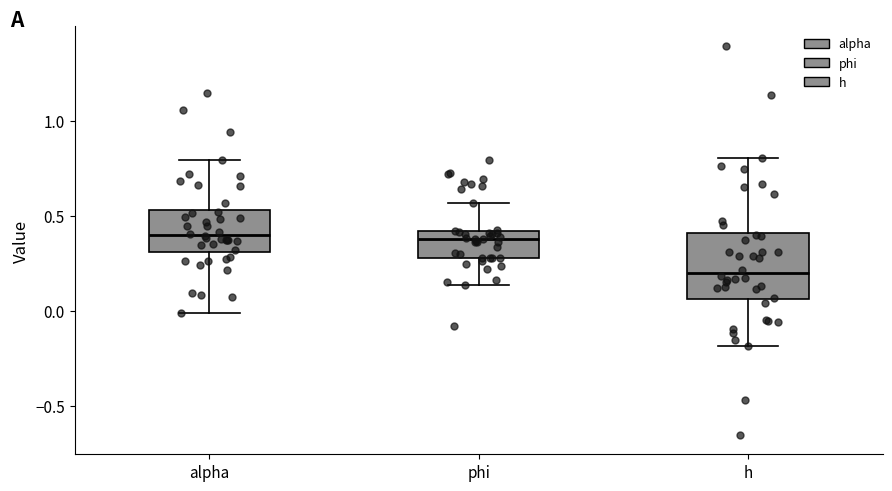

Which box's median line is the lowest?

h